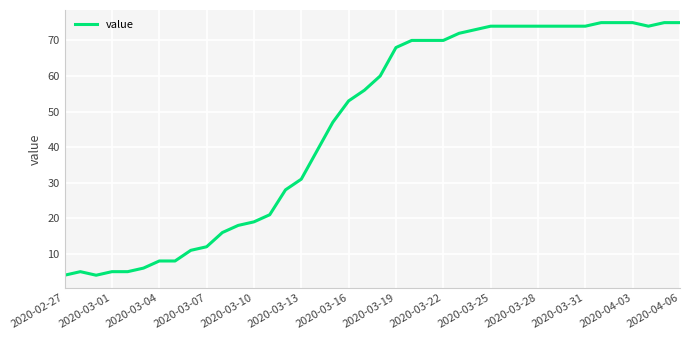

What is the smallest value displayed?

4